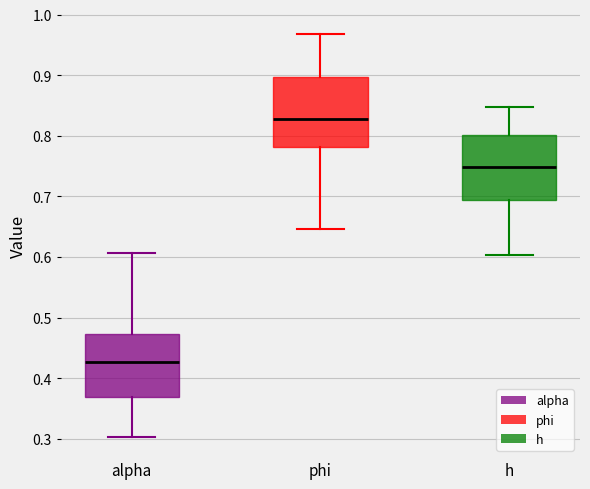

Comparing the boxes themselves (not the whiskers), which one is the tallest?

phi